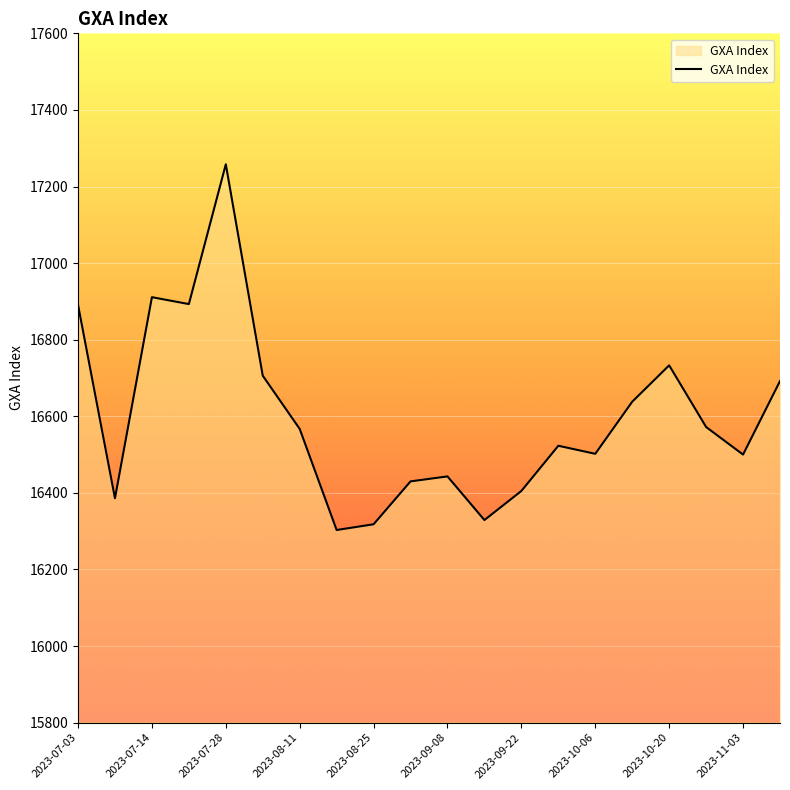

Approximately how many times larger is the value at 2023-08-11 compared to 2023-11-03?

1.0